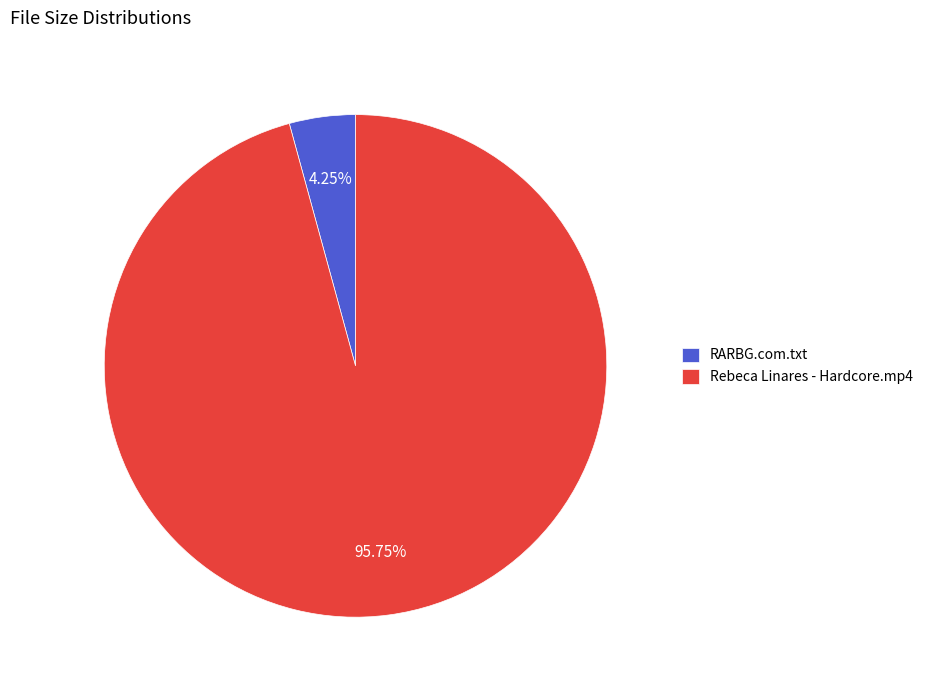

Does RARBG.com.txt account for over 50% of the chart?

No